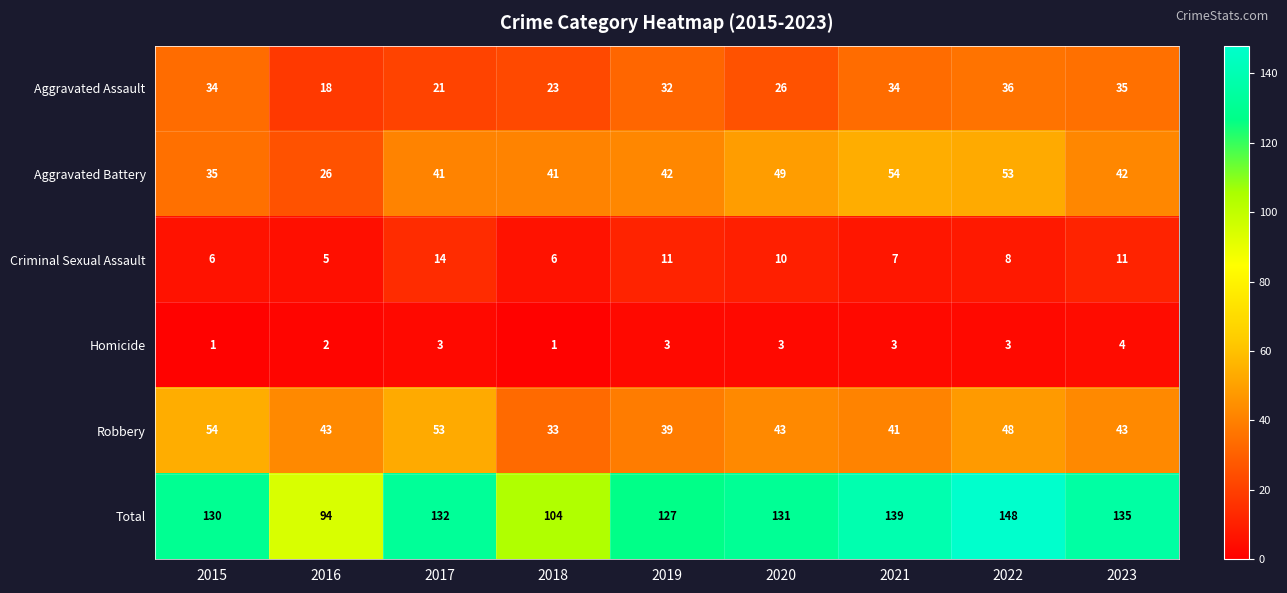

Which series has the largest total across all categories?

Total